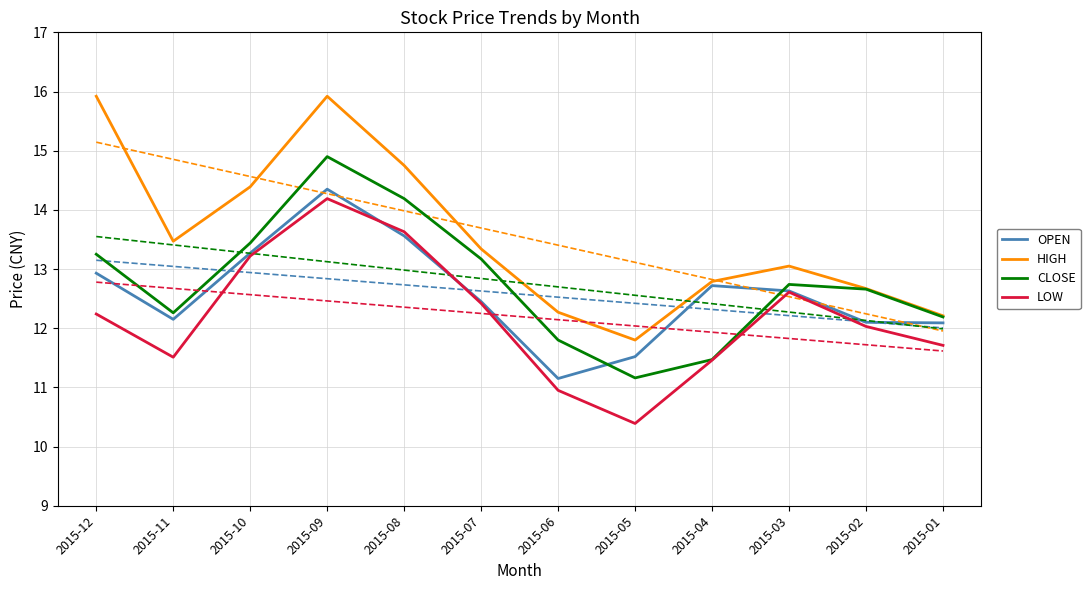

True or false: HIGH and OPEN intersect in this chart.

False